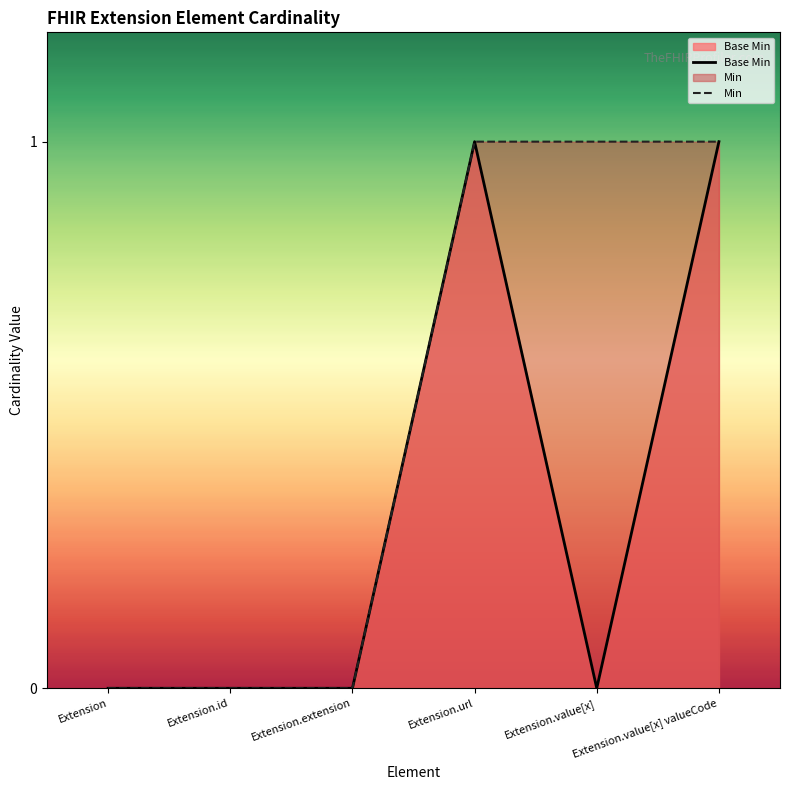

How many values in Base Min are above zero?

2